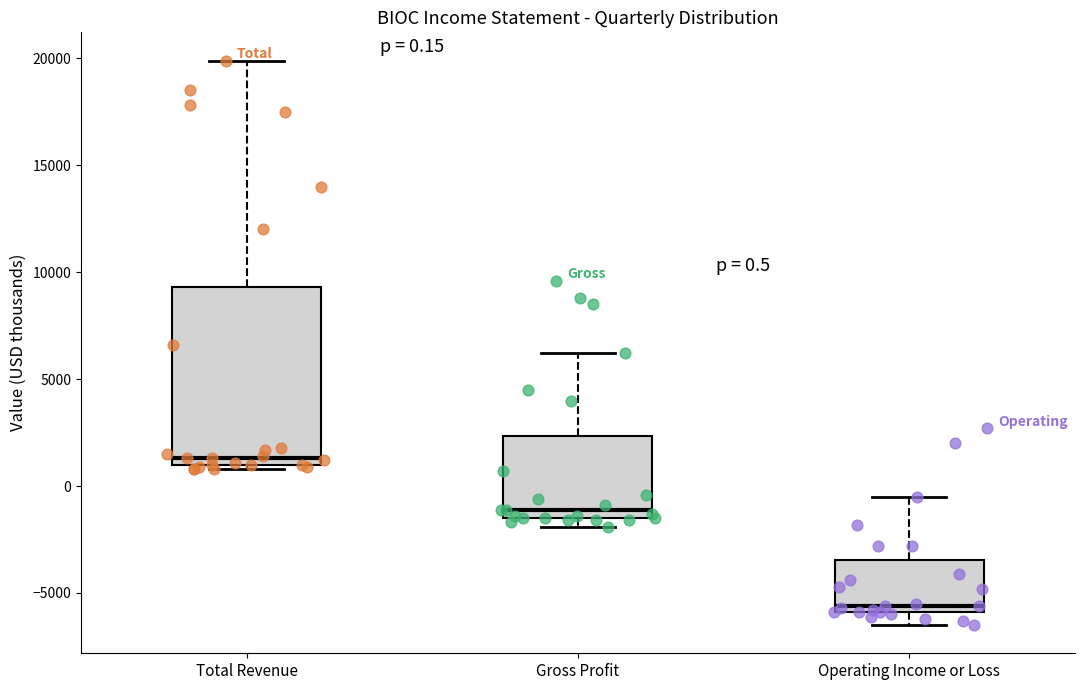

Which box's median line is the highest?

Total Revenue